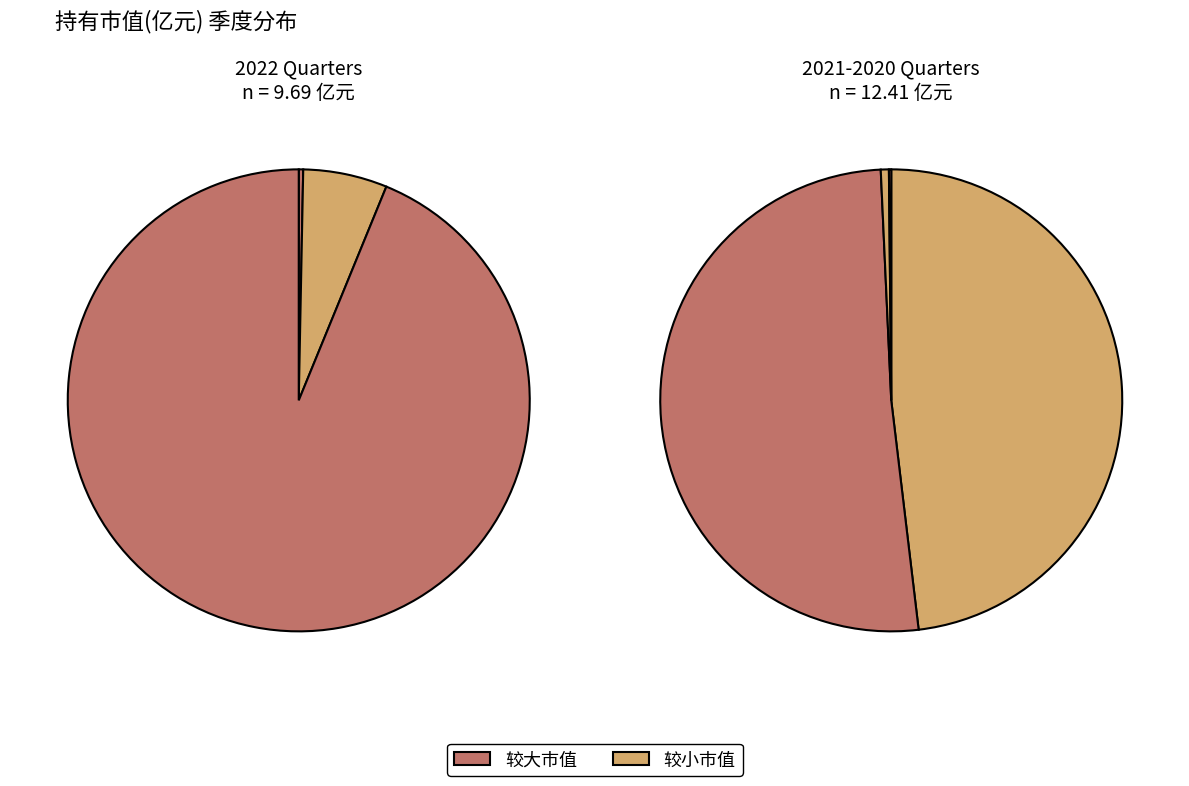

What is the total percentage of 2022-Q3 and 2022-Q2?

2.7%